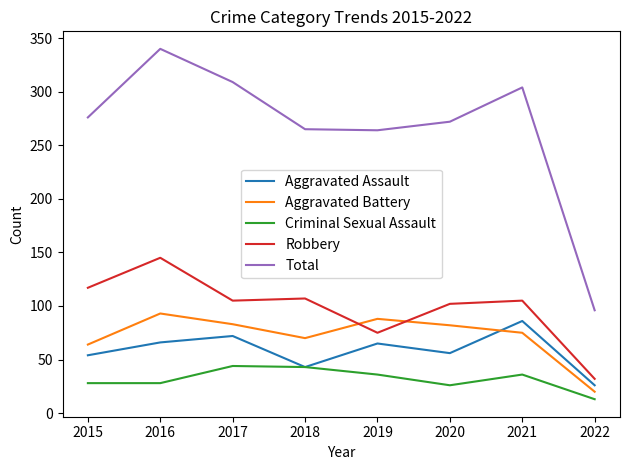

What is the difference between the highest and lowest values at 2022?

83